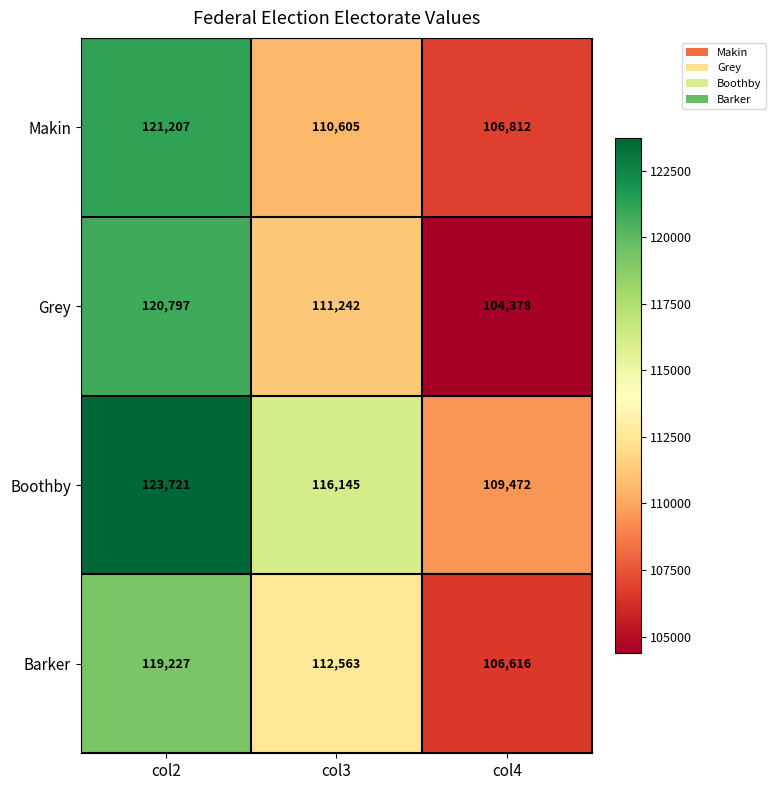

Is it true that Grey equals 111242 at col3?

True